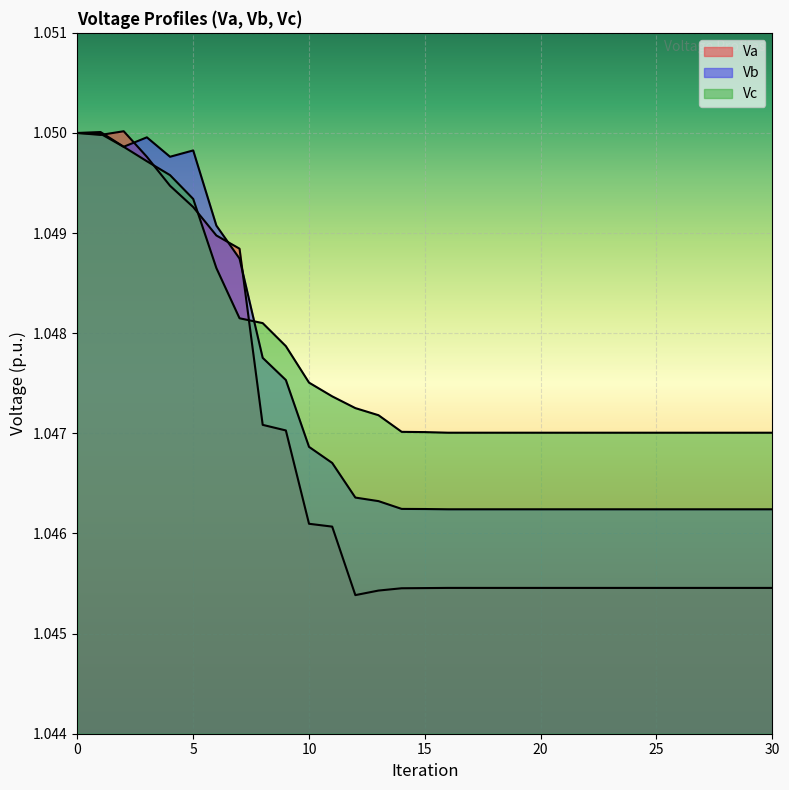

The value of Va at 5 is 1.0. True or false?

True